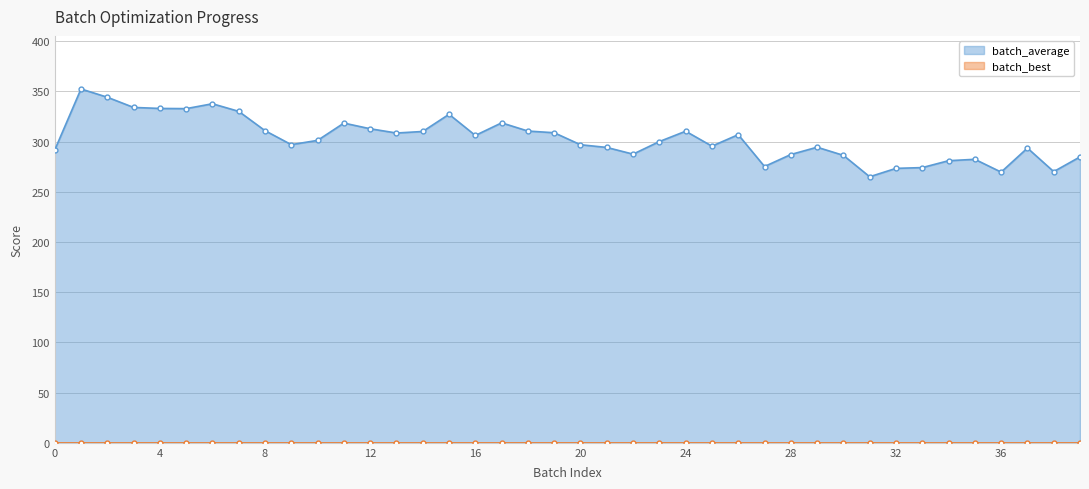

Is it true that batch_average equals 312.9 at 12?

True